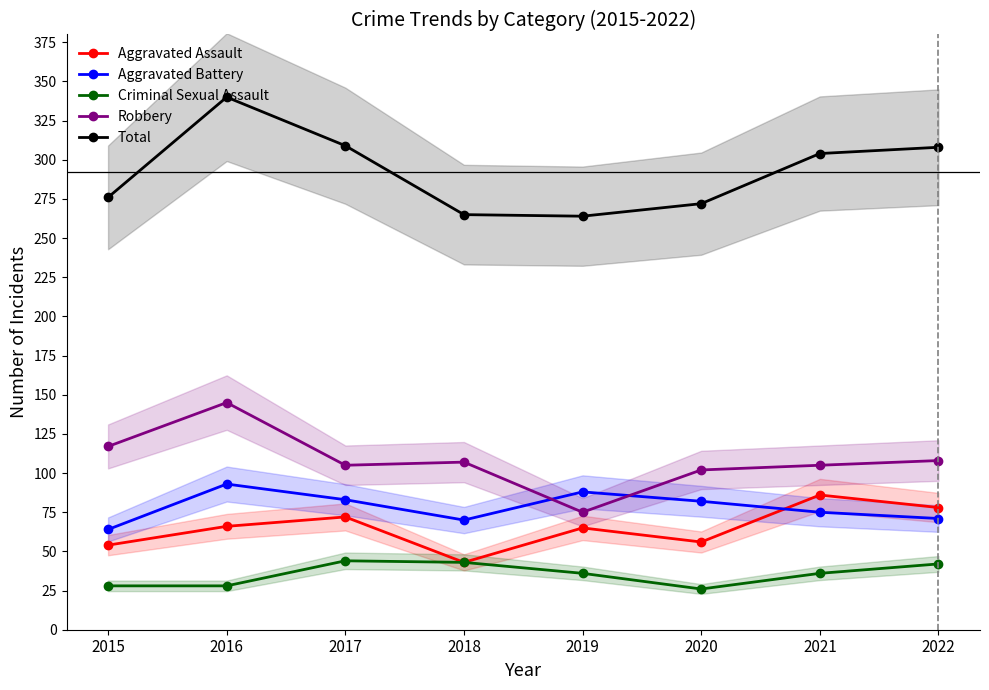

What is the difference between the Total values at 2016 and 2017?

31